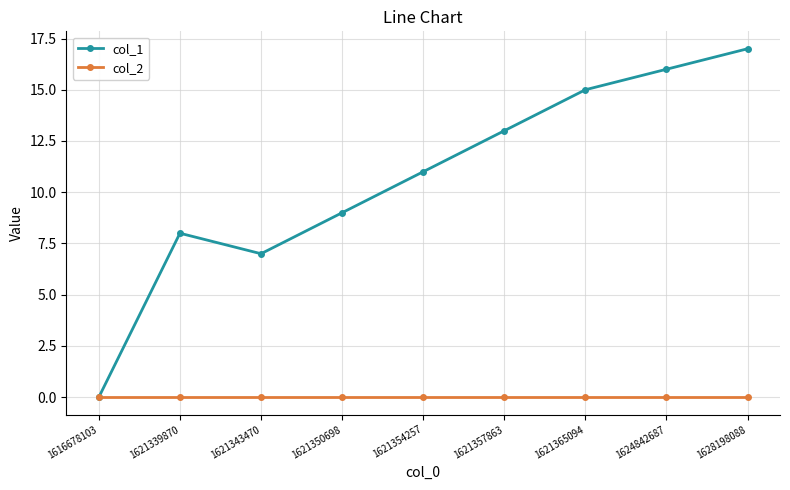

List the series in order of their peak value, lowest first.

col_2, col_1